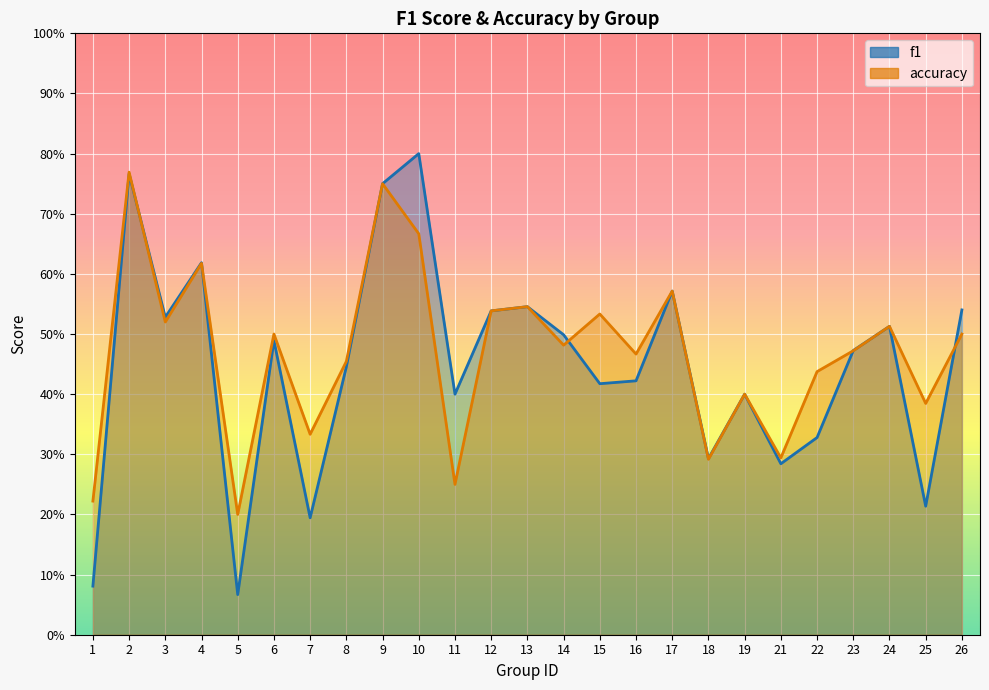

What is the maximum value for f1?

0.8